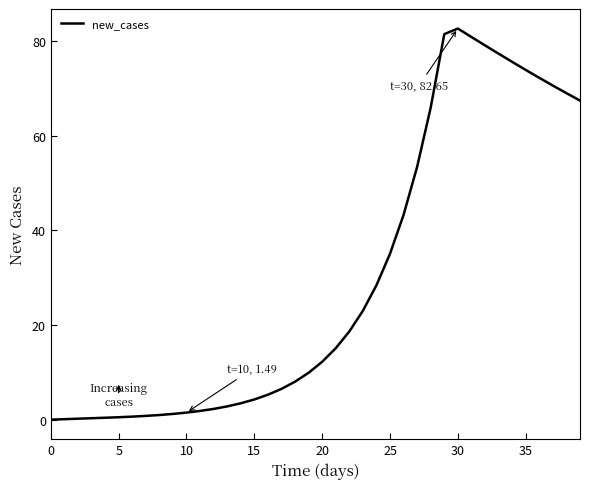

The value at 25 is 35.1. True or false?

True